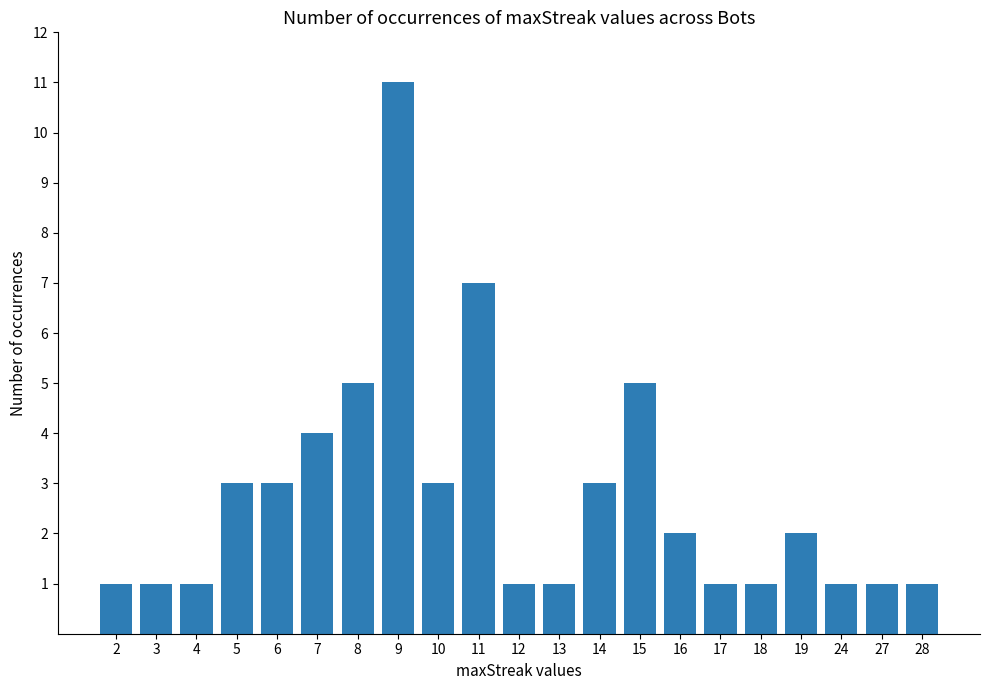

Count the number of data series in this chart.

1